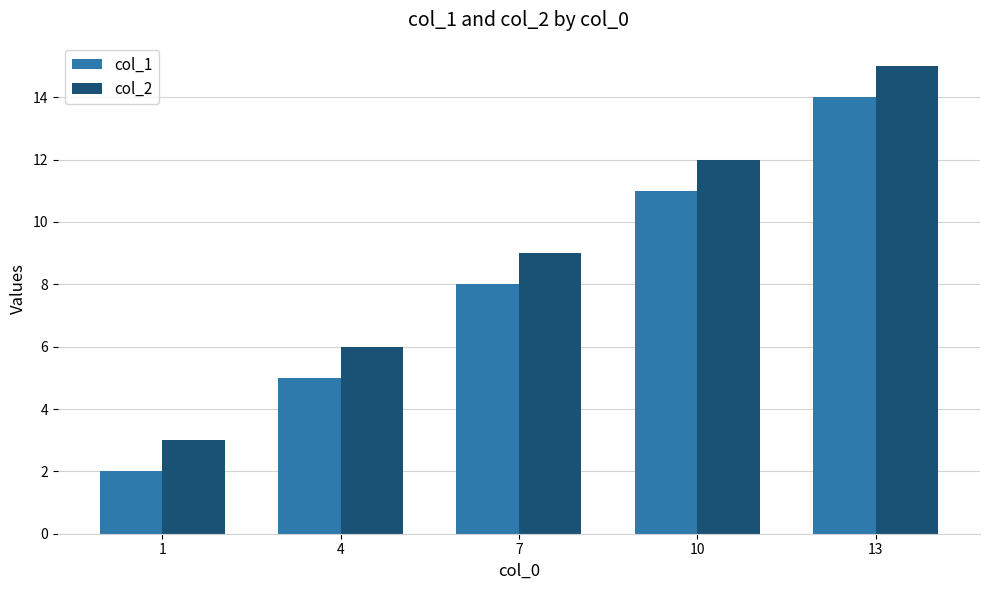

Rank the series at 10 from highest to lowest value.

col_2, col_1